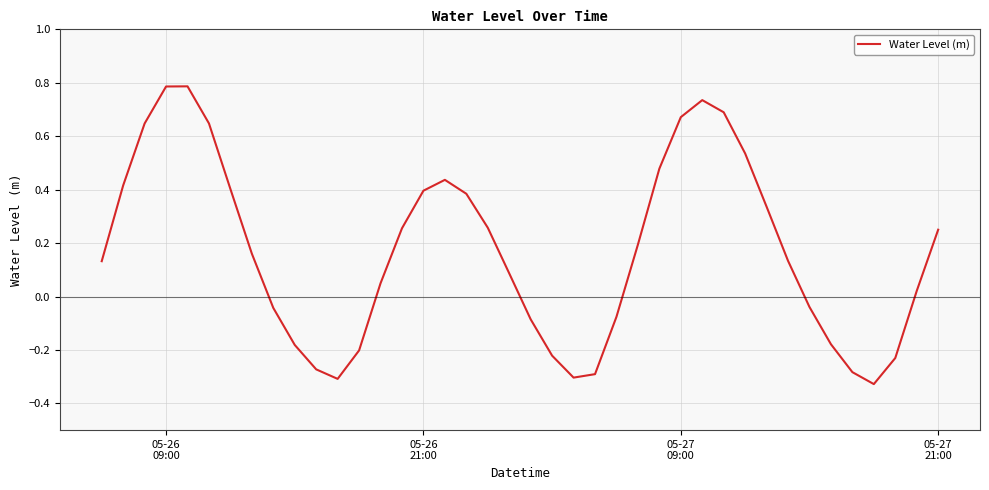

Count the number of data series in this chart.

1